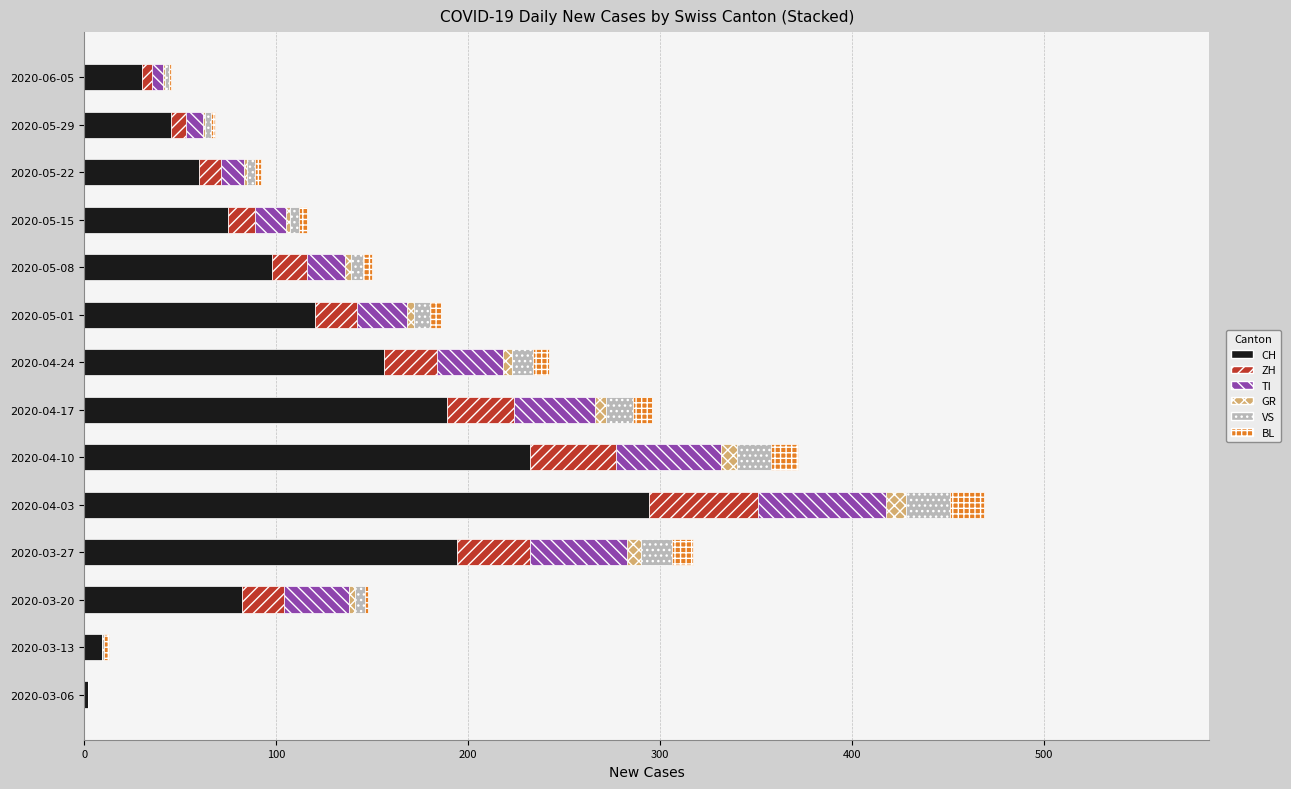

Where is CH nearest to the value 148?

2020-04-24